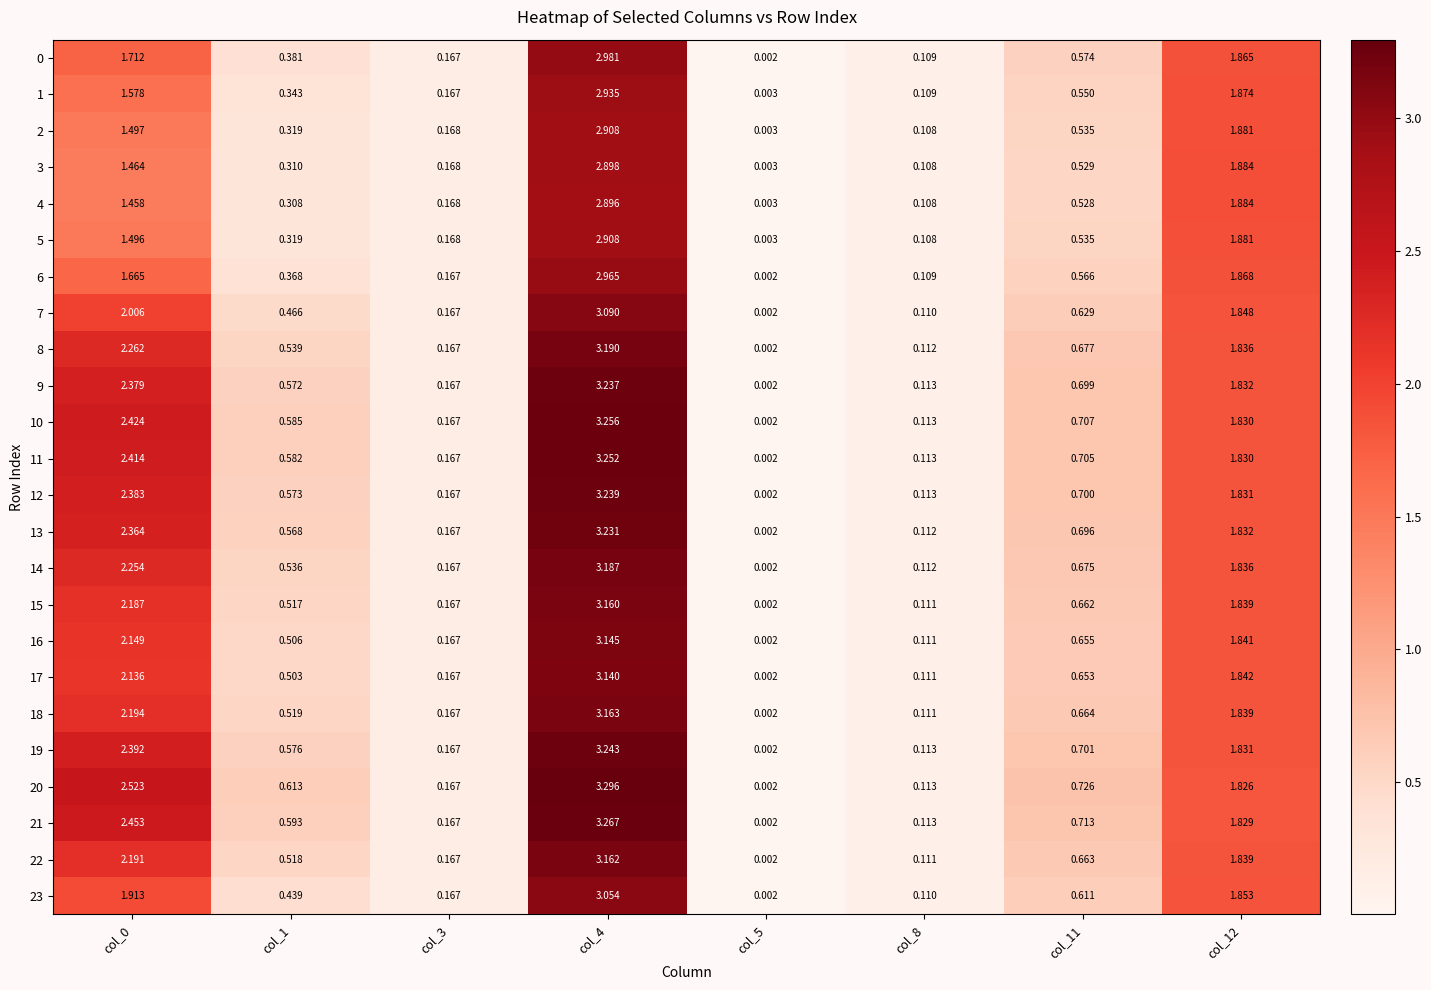

Is the value of 14 at col_11 greater than the value of 12 at col_5?

Yes